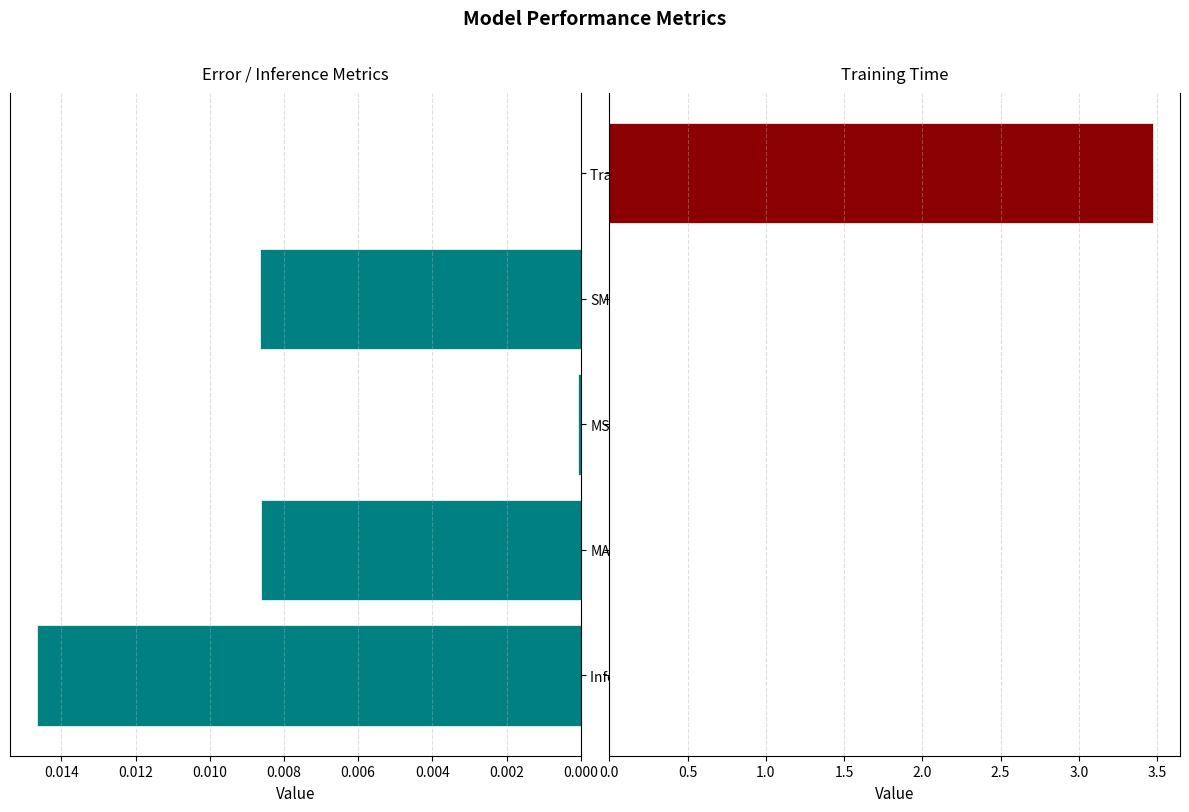

Which series has the largest total across all categories?

Training Time